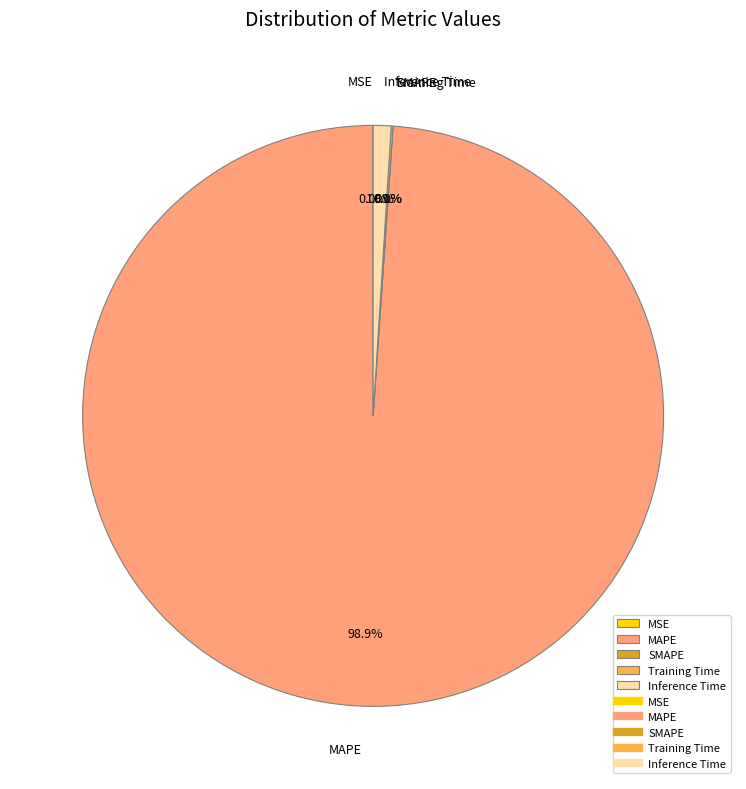

To the nearest percent, what percentage of the pie is MAPE?

99%